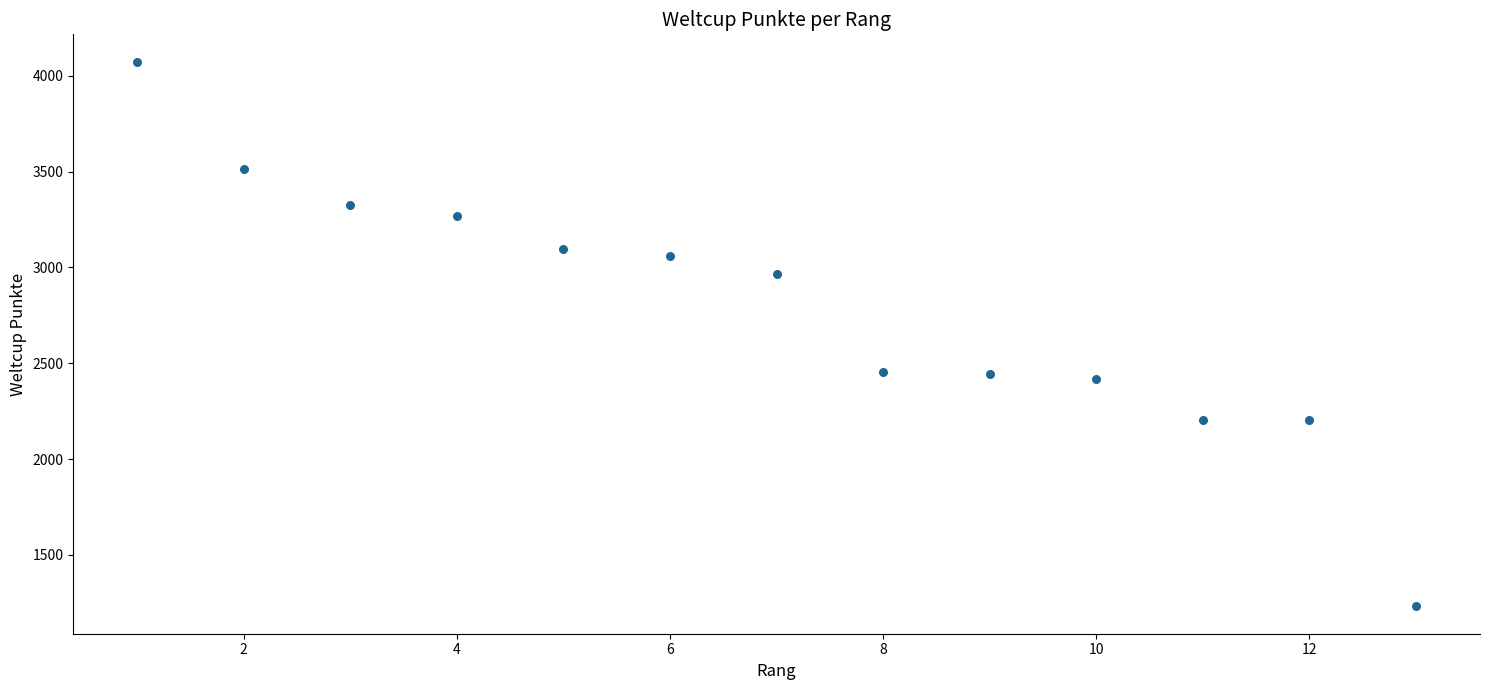

What is the range of X values (max minus min)?

12